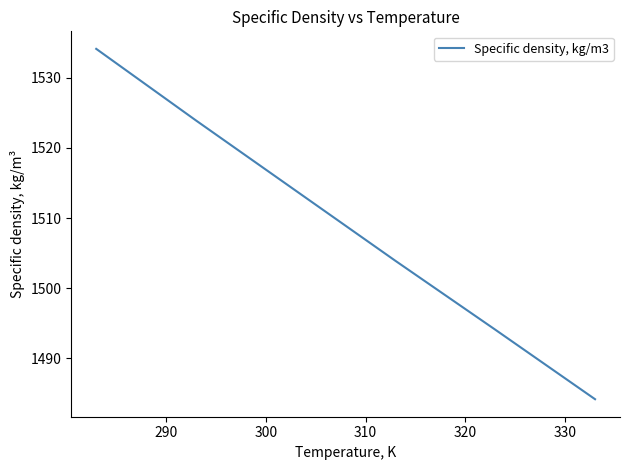

What is the greatest value displayed?

1534.1